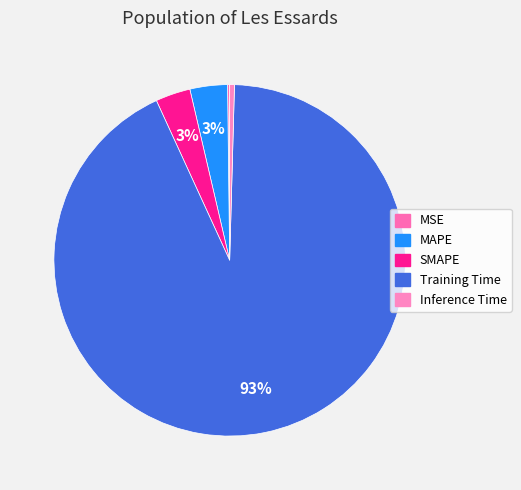

To the nearest percent, what is the combined percentage of Inference Time and MSE?

1%